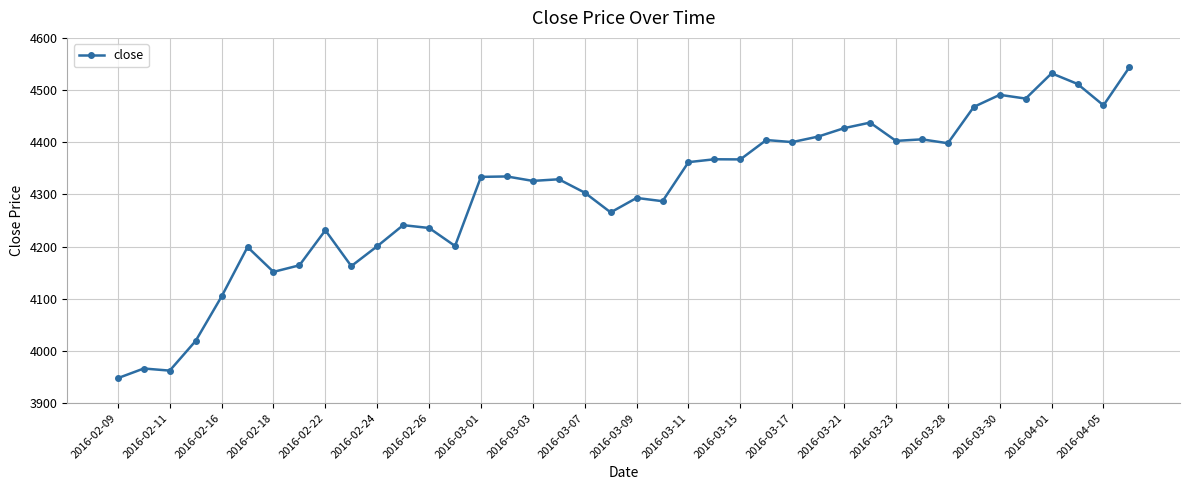

What is the sum of all values?

172141.5